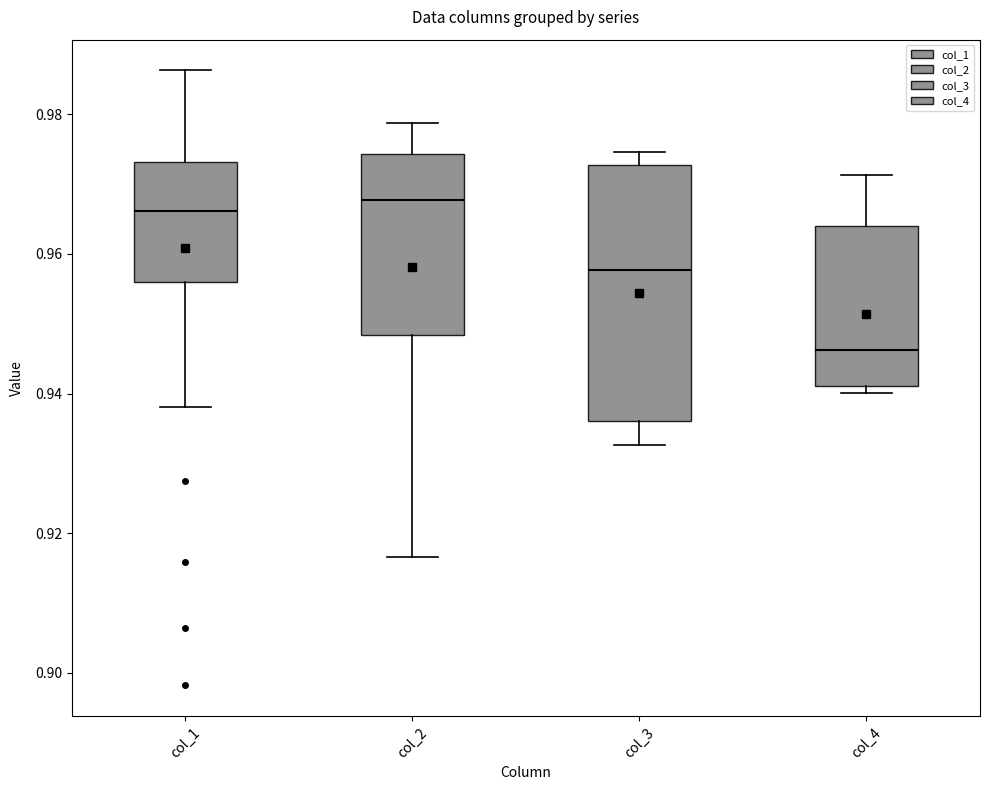

Reading left to right, transcribe this box plot: for each box, give where its median line is, the range the box spans, and where its two whiskers end, as read against the y-axis. The values are not printed on the chart, so give them approximately, as read against the axis.

col_1: median 0.966, box 0.956 to 0.974, whiskers 0.938 to 0.986
col_2: median 0.968, box 0.948 to 0.974, whiskers 0.916 to 0.978
col_3: median 0.958, box 0.936 to 0.972, whiskers 0.932 to 0.974
col_4: median 0.946, box 0.942 to 0.964, whiskers 0.940 to 0.972